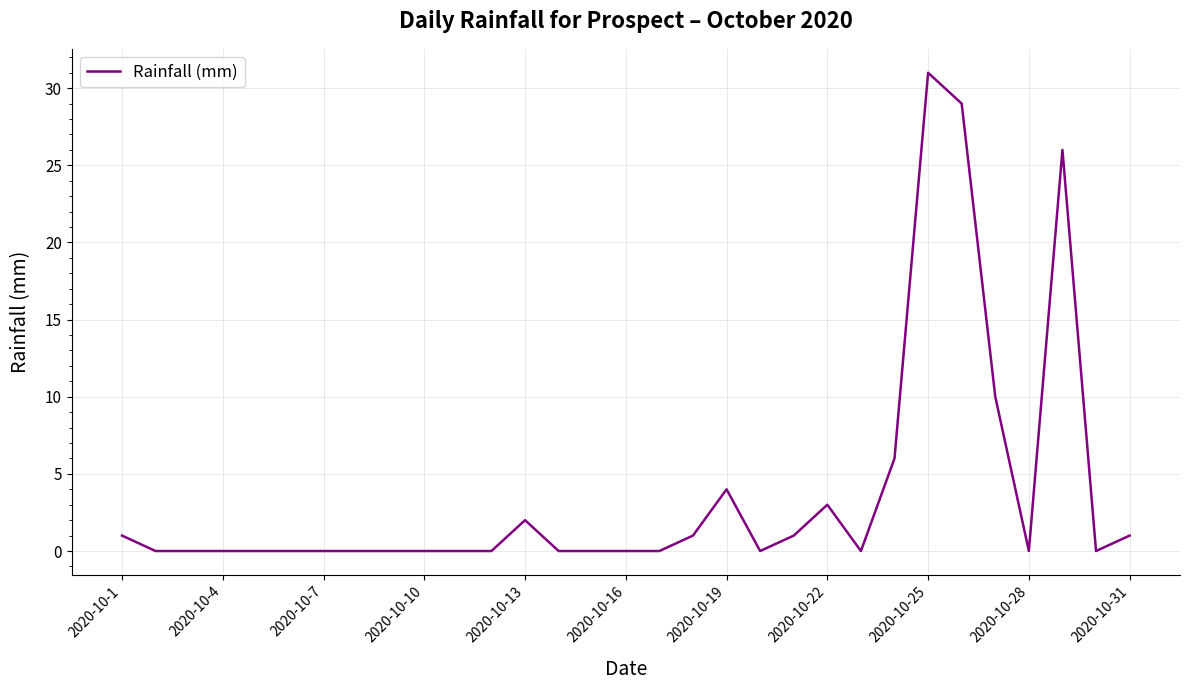

What is the difference between the maximum and minimum values?

31